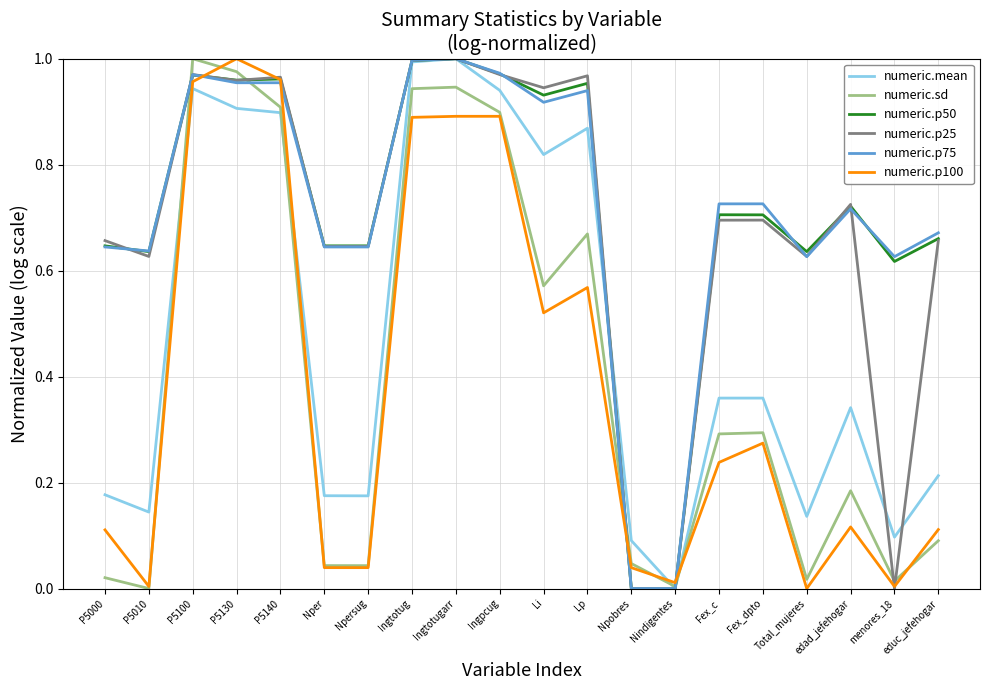

What is the total value across all series at P5140?

5.6